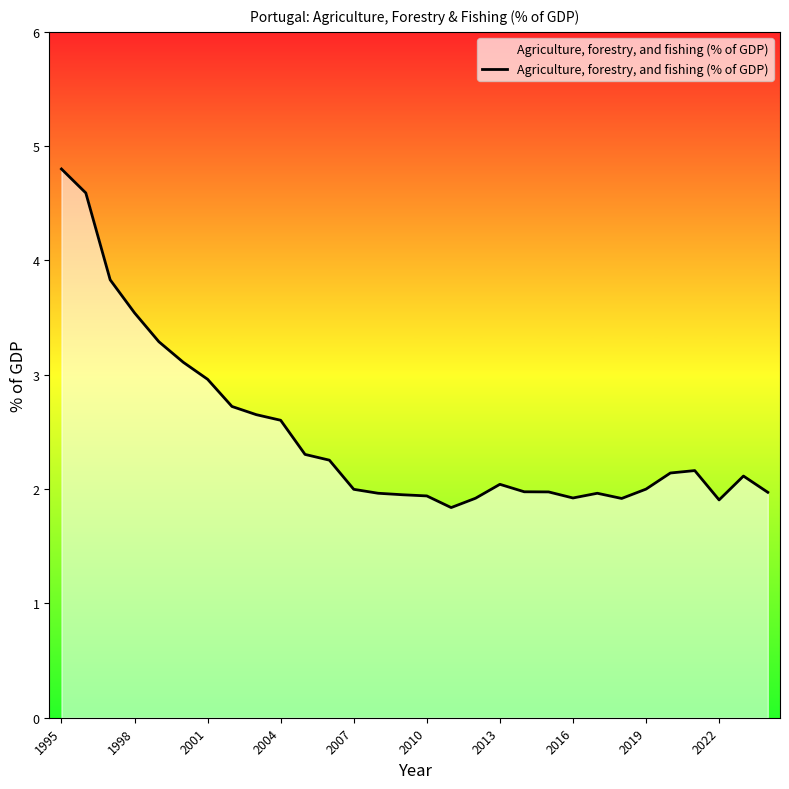

What is the smallest value displayed?

1.8